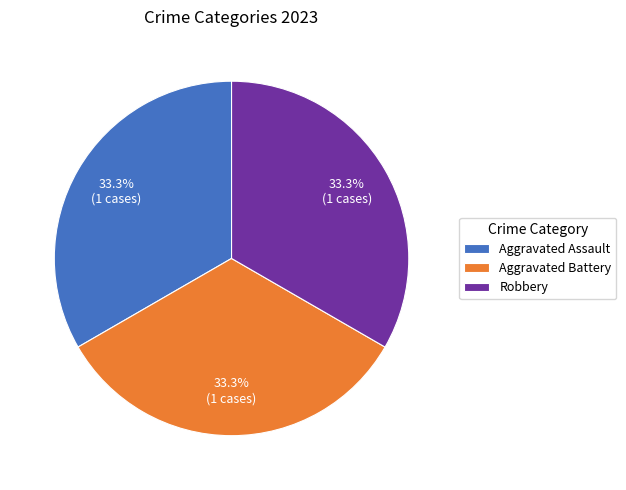

Is the sum of Aggravated Battery and Robbery greater than half?

Yes